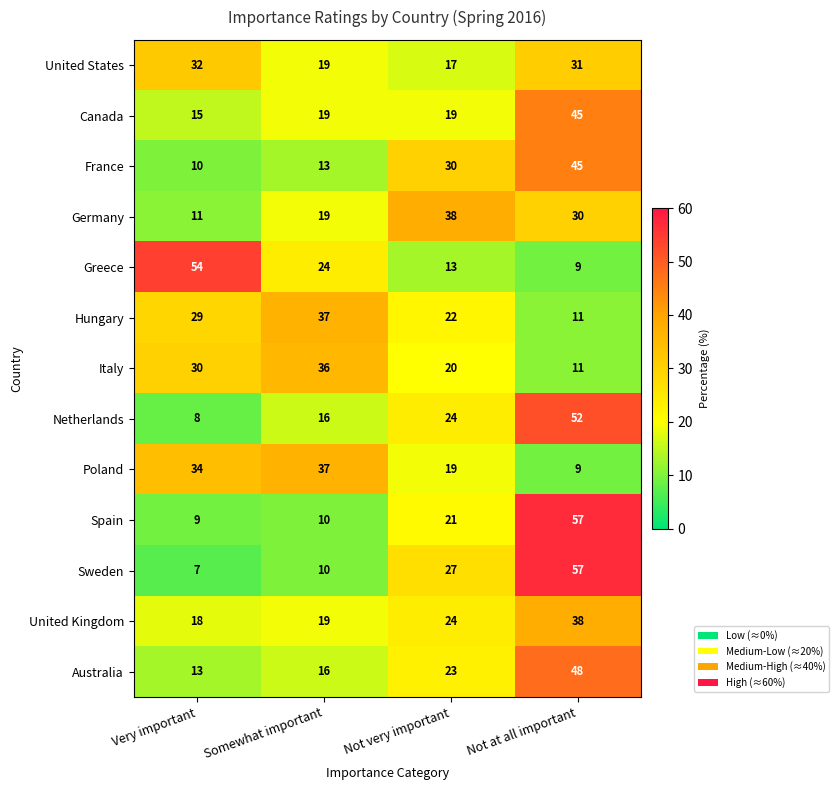

True or false: Netherlands has a value of 38 at Not very important.

False